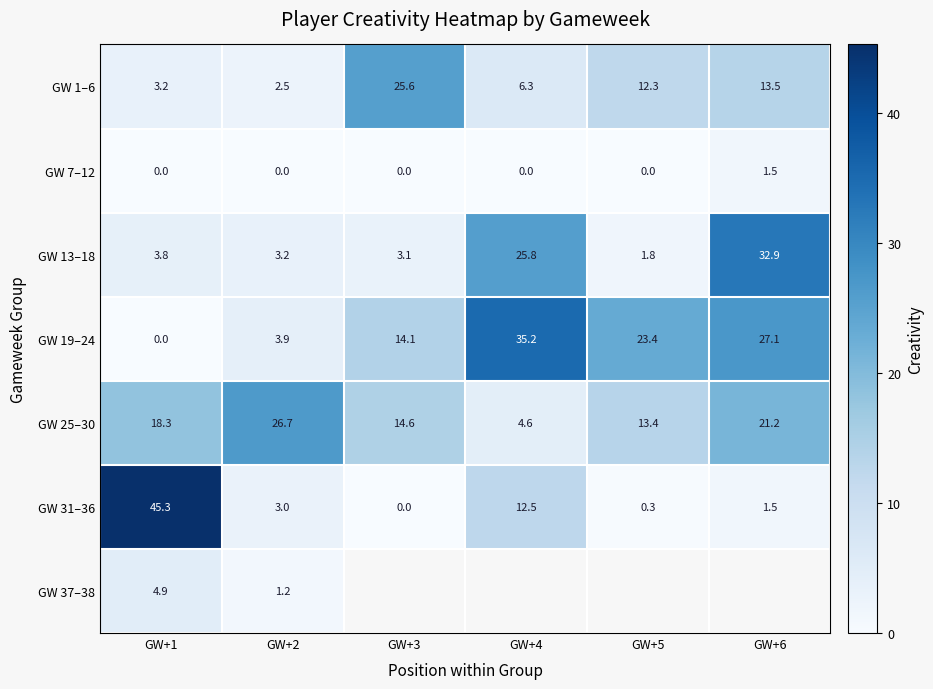

What is the total value across all series at GW+2?

40.5